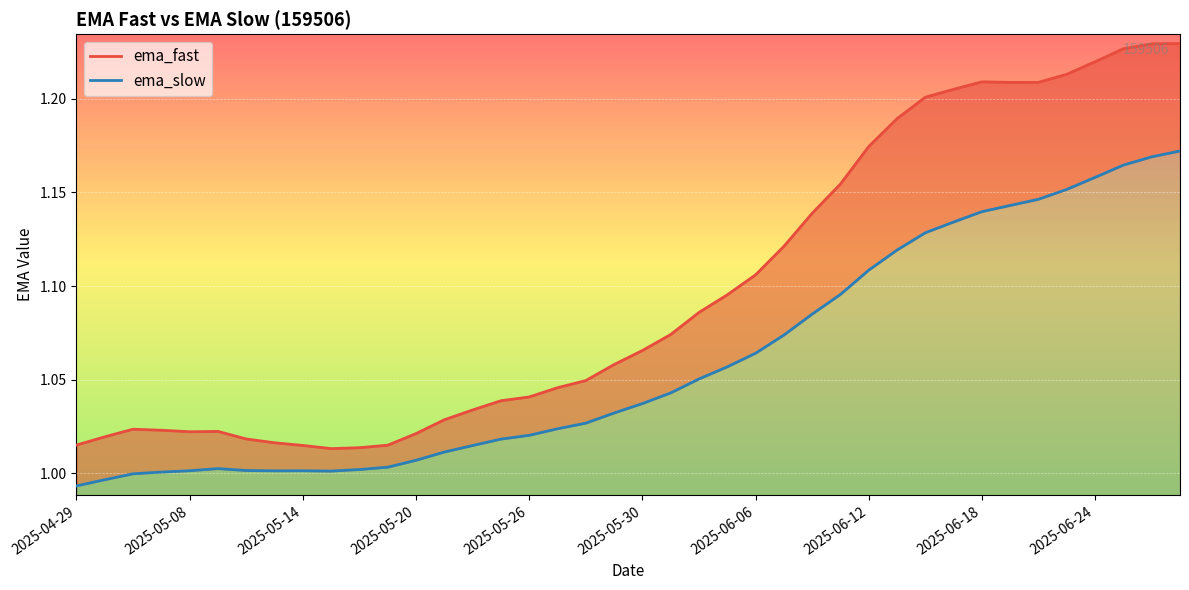

True or false: ema_slow has a value of 1.9 at 38.

False